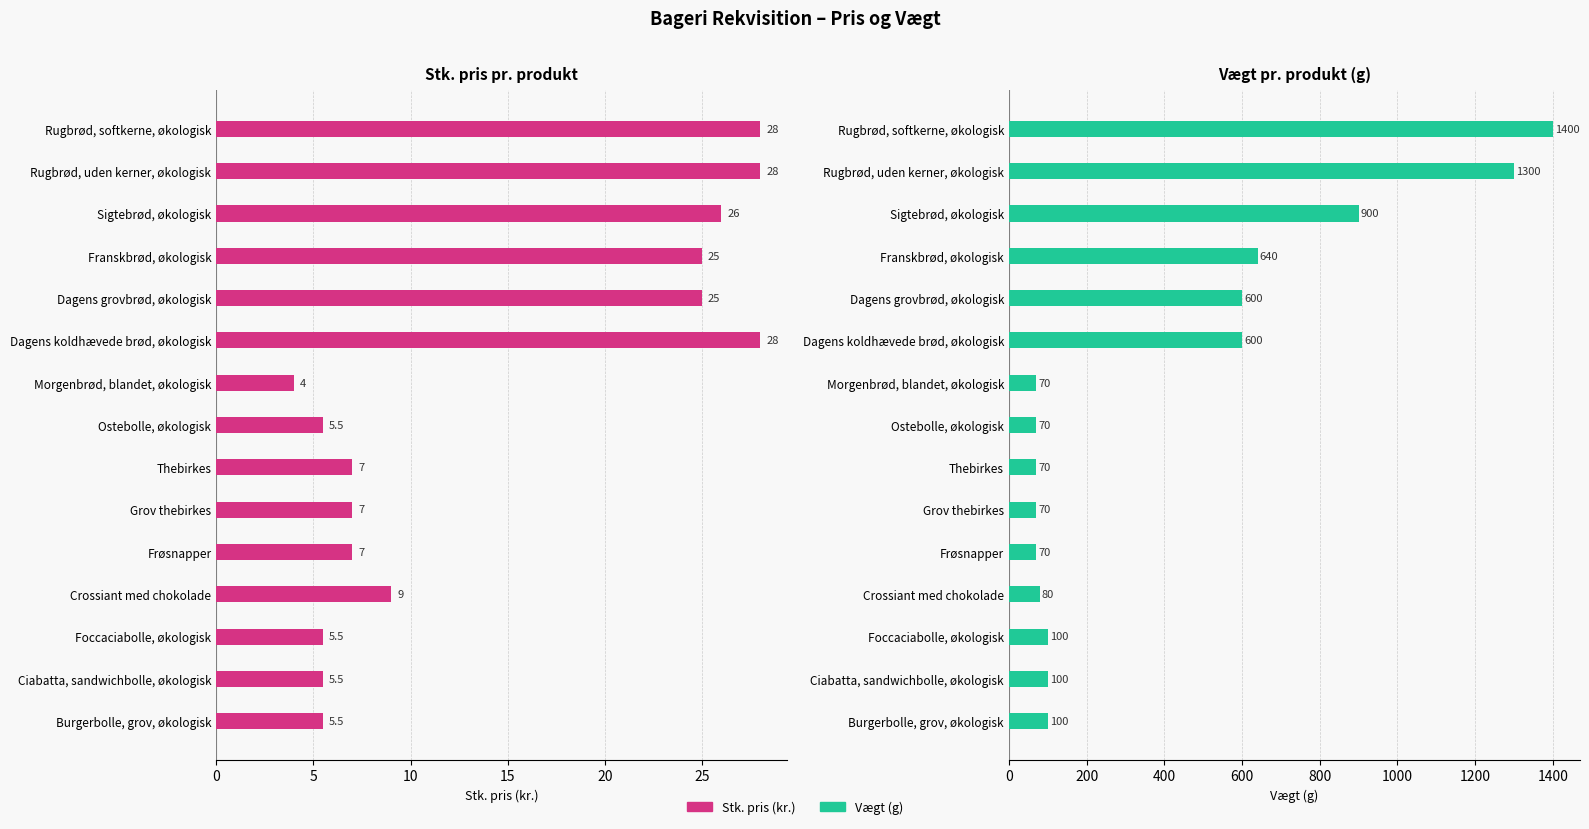

How many distinct data groups are displayed?

2